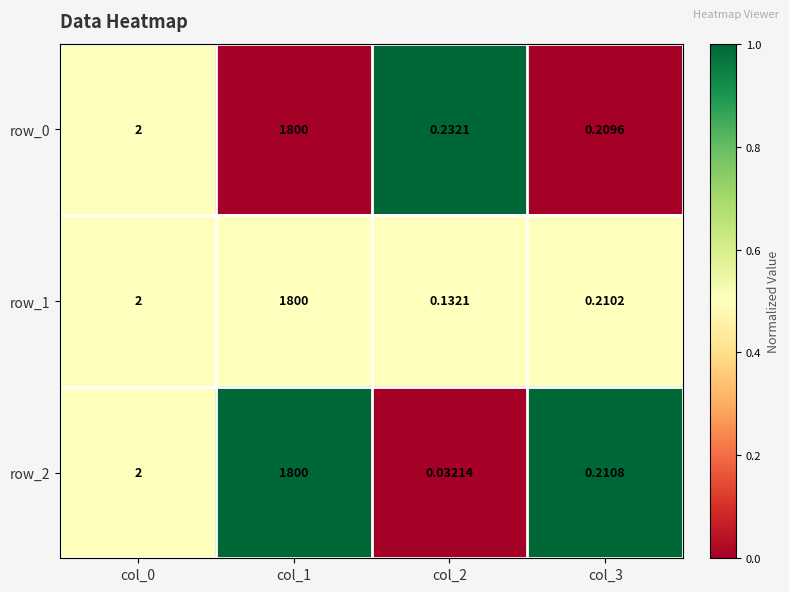

Which category has the highest value across all series?

col_1